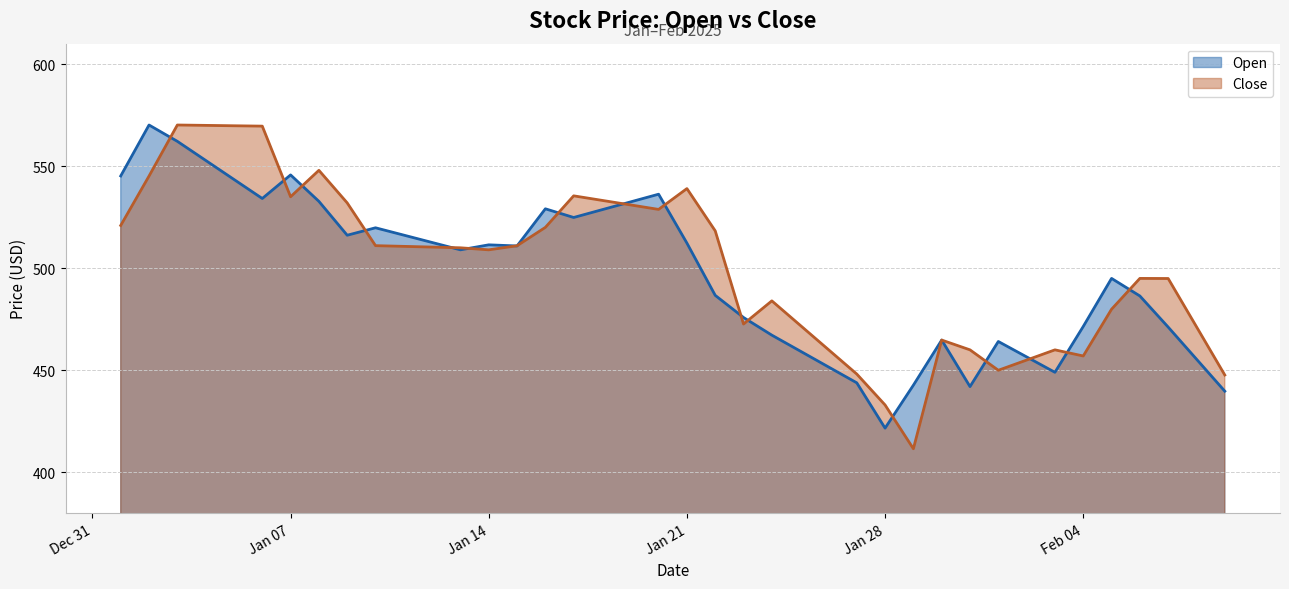

What is the difference between the maximum and minimum values in the Open series?

148.5